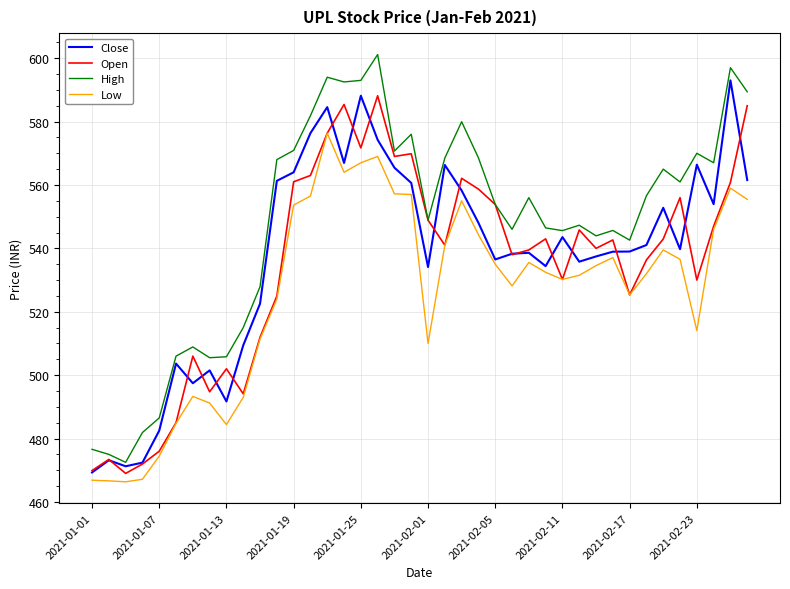

True or false: High and Low intersect in this chart.

False